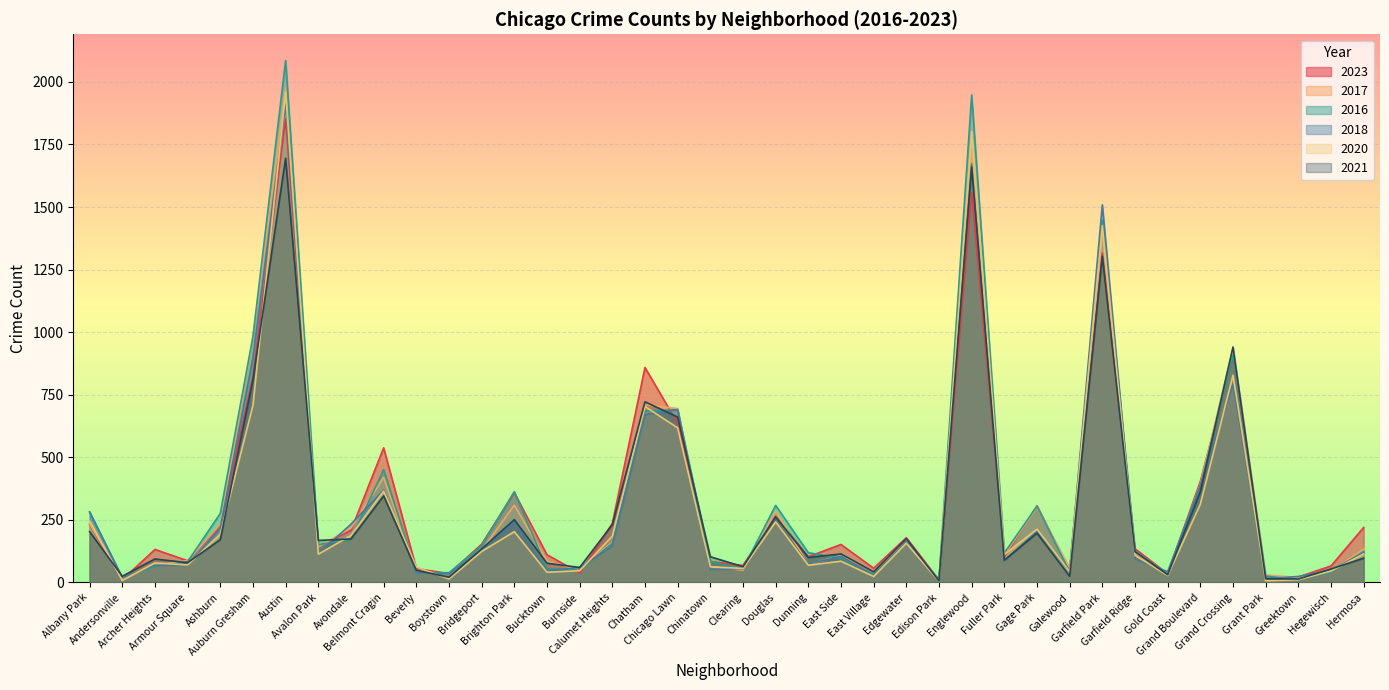

Reading right to left, list all the values displayed in this chart.

2023: Hermosa=220	Hegewisch=66	Greektown=22	Grant Park=16	Grand Crossing=902	Grand Boulevard=404	Gold Coast=35	Garfield Ridge=135	Garfield Park=1316	Galewood=49	Gage Park=306	Fuller Park=102	Englewood=1557	Edison Park=10	Edgewater=179	East Village=57	East Side=152	Dunning=103	Douglas=265	Clearing=68	Chinatown=84	Chicago Lawn=636	Chatham=859	Calumet Heights=236	Burnside=38	Bucktown=111	Brighton Park=359	Bridgeport=153	Boystown=35	Beverly=56	Belmont Cragin=538	Avondale=208	Avalon Park=144	Austin=1852	Auburn Gresham=823	Ashburn=228	Armour Square=87	Archer Heights=132	Andersonville=11	Albany Park=232
2017: Hermosa=134	Hegewisch=43	Greektown=20	Grant Park=30	Grand Crossing=936	Grand Boulevard=392	Gold Coast=31	Garfield Ridge=119	Garfield Park=1401	Galewood=58	Gage Park=301	Fuller Park=110	Englewood=1726	Edison Park=12	Edgewater=166	East Village=46	East Side=108	Dunning=72	Douglas=285	Clearing=49	Chinatown=63	Chicago Lawn=695	Chatham=711	Calumet Heights=162	Burnside=50	Bucktown=85	Brighton Park=309	Bridgeport=128	Boystown=33	Beverly=46	Belmont Cragin=420	Avondale=218	Avalon Park=142	Austin=1972	Auburn Gresham=978	Ashburn=233	Armour Square=87	Archer Heights=69	Andersonville=17	Albany Park=235
2016: Hermosa=124	Hegewisch=42	Greektown=11	Grant Park=26	Grand Crossing=908	Grand Boulevard=384	Gold Coast=33	Garfield Ridge=126	Garfield Park=1448	Galewood=42	Gage Park=305	Fuller Park=118	Englewood=1948	Edison Park=12	Edgewater=162	East Village=32	East Side=97	Dunning=119	Douglas=308	Clearing=54	Chinatown=84	Chicago Lawn=690	Chatham=686	Calumet Heights=157	Burnside=49	Bucktown=55	Brighton Park=363	Bridgeport=147	Boystown=39	Beverly=40	Belmont Cragin=451	Avondale=172	Avalon Park=151	Austin=2086	Auburn Gresham=983	Ashburn=276	Armour Square=83	Archer Heights=65	Andersonville=20	Albany Park=282
2018: Hermosa=118	Hegewisch=49	Greektown=24	Grant Park=15	Grand Crossing=794	Grand Boulevard=388	Gold Coast=43	Garfield Ridge=94	Garfield Park=1509	Galewood=42	Gage Park=205	Fuller Park=87	Englewood=1672	Edison Park=9	Edgewater=164	East Village=26	East Side=105	Dunning=74	Douglas=246	Clearing=55	Chinatown=52	Chicago Lawn=691	Chatham=670	Calumet Heights=145	Burnside=60	Bucktown=47	Brighton Park=240	Bridgeport=129	Boystown=34	Beverly=41	Belmont Cragin=369	Avondale=233	Avalon Park=115	Austin=1912	Auburn Gresham=898	Ashburn=218	Armour Square=69	Archer Heights=69	Andersonville=19	Albany Park=281
2020: Hermosa=114	Hegewisch=46	Greektown=11	Grant Park=7	Grand Crossing=828	Grand Boulevard=313	Gold Coast=28	Garfield Ridge=109	Garfield Park=1426	Galewood=43	Gage Park=213	Fuller Park=112	Englewood=1801	Edison Park=5	Edgewater=157	East Village=24	East Side=85	Dunning=69	Douglas=242	Clearing=56	Chinatown=63	Chicago Lawn=618	Chatham=703	Calumet Heights=185	Burnside=47	Bucktown=41	Brighton Park=203	Bridgeport=124	Boystown=14	Beverly=62	Belmont Cragin=365	Avondale=188	Avalon Park=113	Austin=1959	Auburn Gresham=708	Ashburn=193	Armour Square=70	Archer Heights=78	Andersonville=8	Albany Park=246
2021: Hermosa=97	Hegewisch=54	Greektown=14	Grant Park=15	Grand Crossing=941	Grand Boulevard=363	Gold Coast=31	Garfield Ridge=123	Garfield Park=1303	Galewood=25	Gage Park=197	Fuller Park=89	Englewood=1660	Edison Park=6	Edgewater=175	East Village=43	East Side=114	Dunning=100	Douglas=262	Clearing=63	Chinatown=103	Chicago Lawn=661	Chatham=722	Calumet Heights=231	Burnside=60	Bucktown=77	Brighton Park=251	Bridgeport=134	Boystown=21	Beverly=49	Belmont Cragin=346	Avondale=174	Avalon Park=168	Austin=1695	Auburn Gresham=811	Ashburn=171	Armour Square=79	Archer Heights=94	Andersonville=25	Albany Park=203